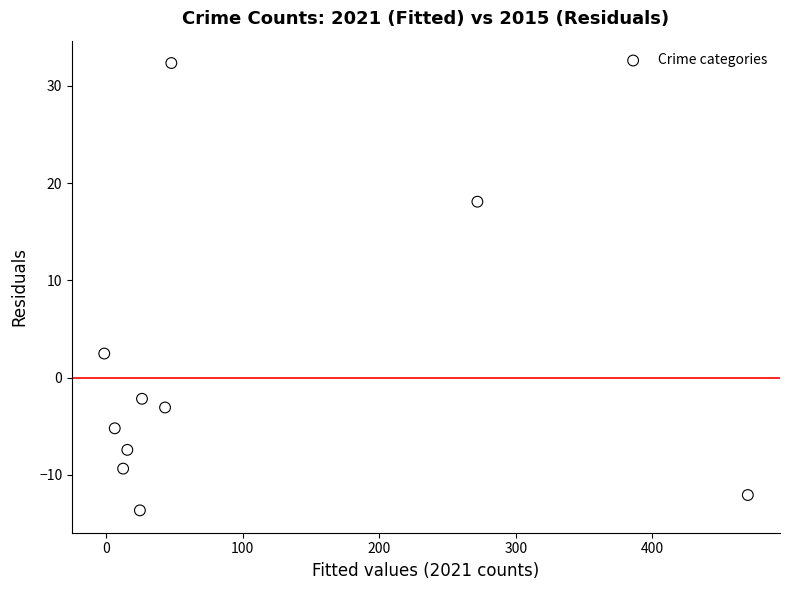

What is the range of Y values (max minus min)?

46.0